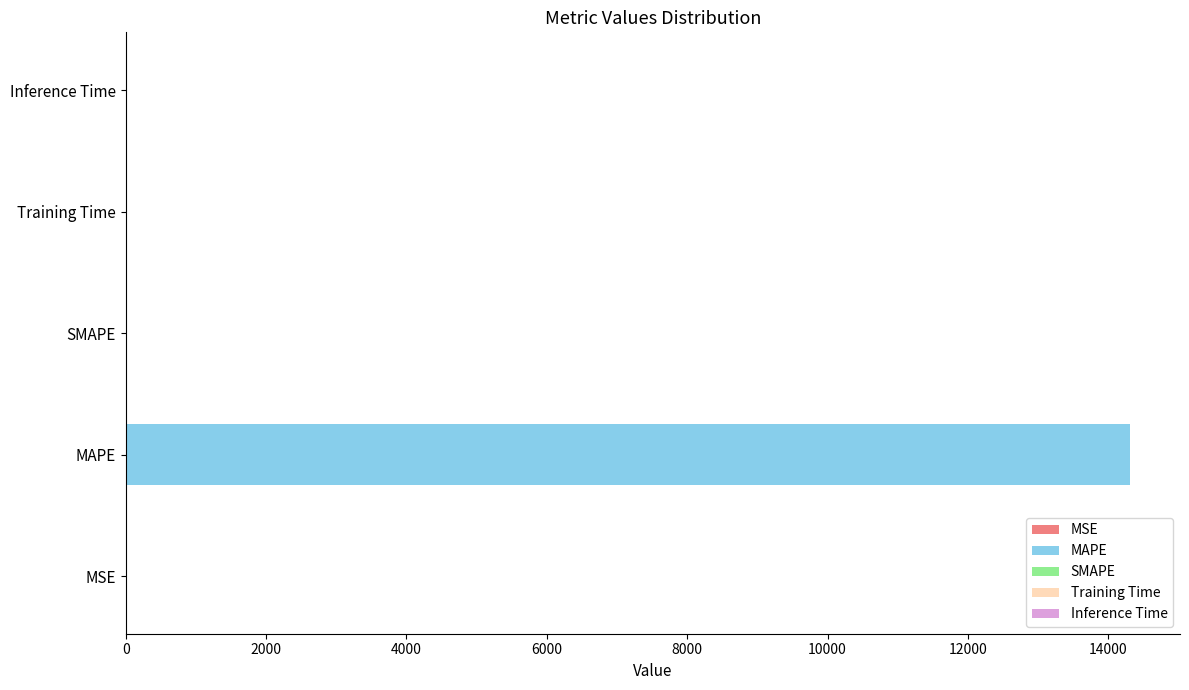

Rank the categories by value from lowest to highest.

SMAPE, MSE, Inference Time, Training Time, MAPE